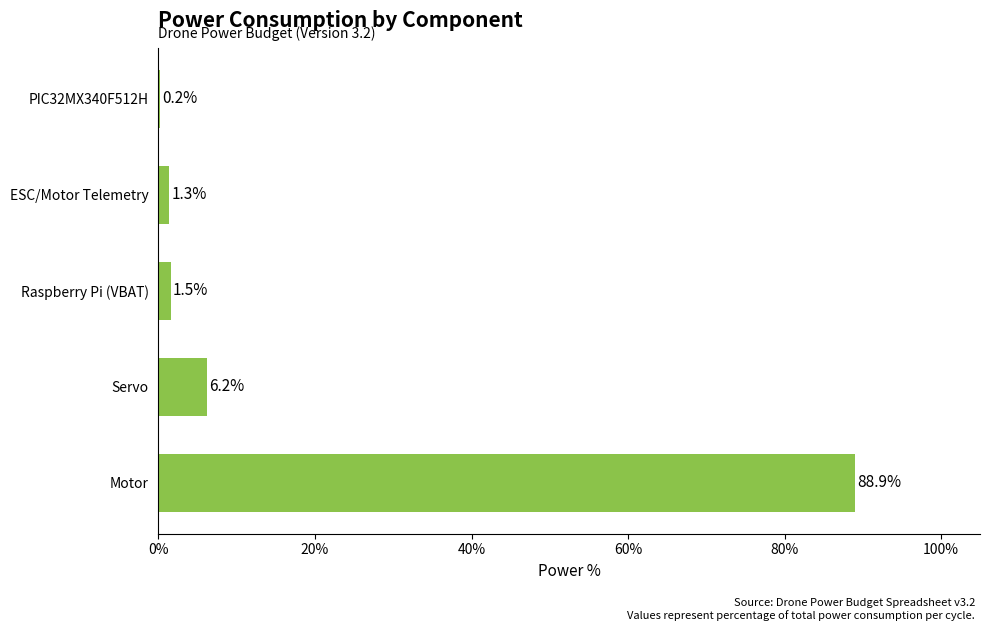

Between Servo and PIC32MX340F512H, which is larger?

Servo